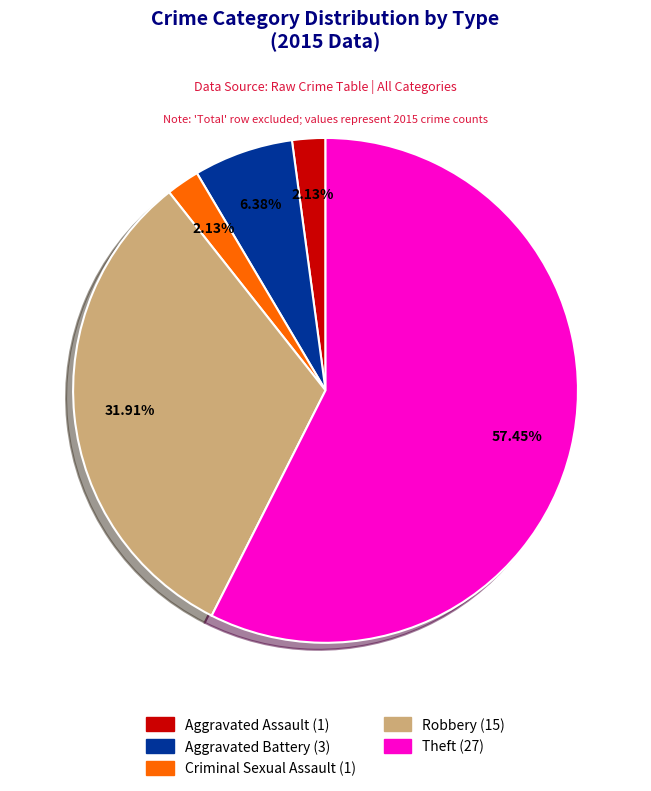

To the nearest percent, what percentage of the pie is Criminal Sexual Assault?

2%